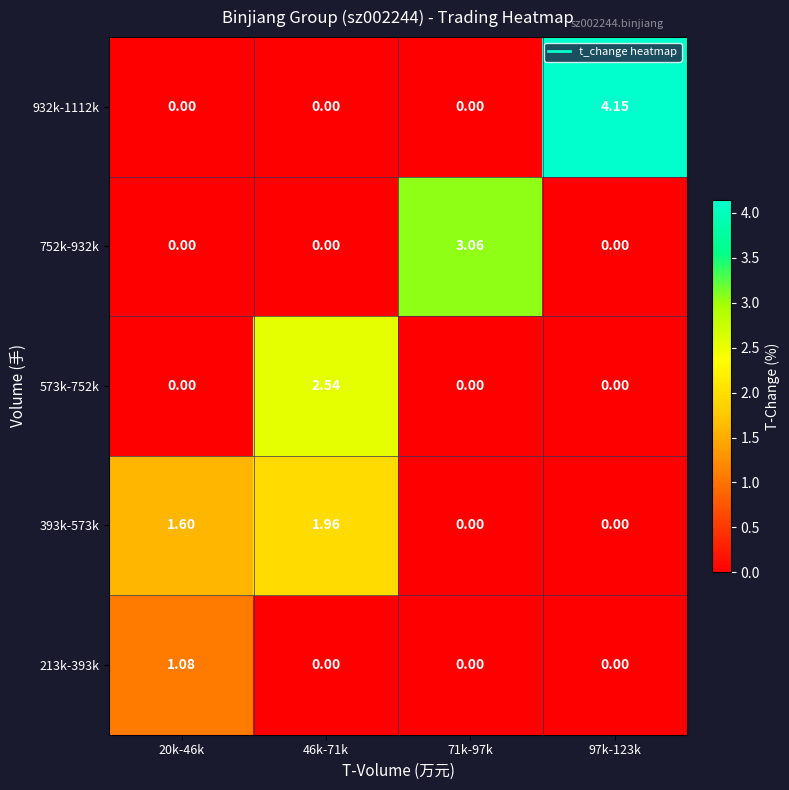

How many values in the 393k-573k series are below 1?

2